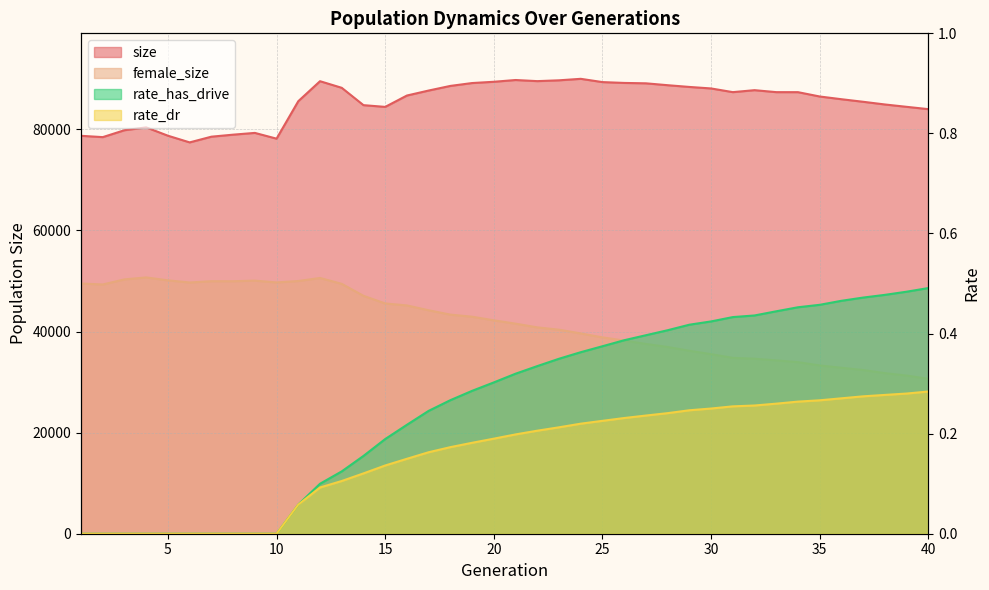

Does the chart have visible grid lines?

Yes